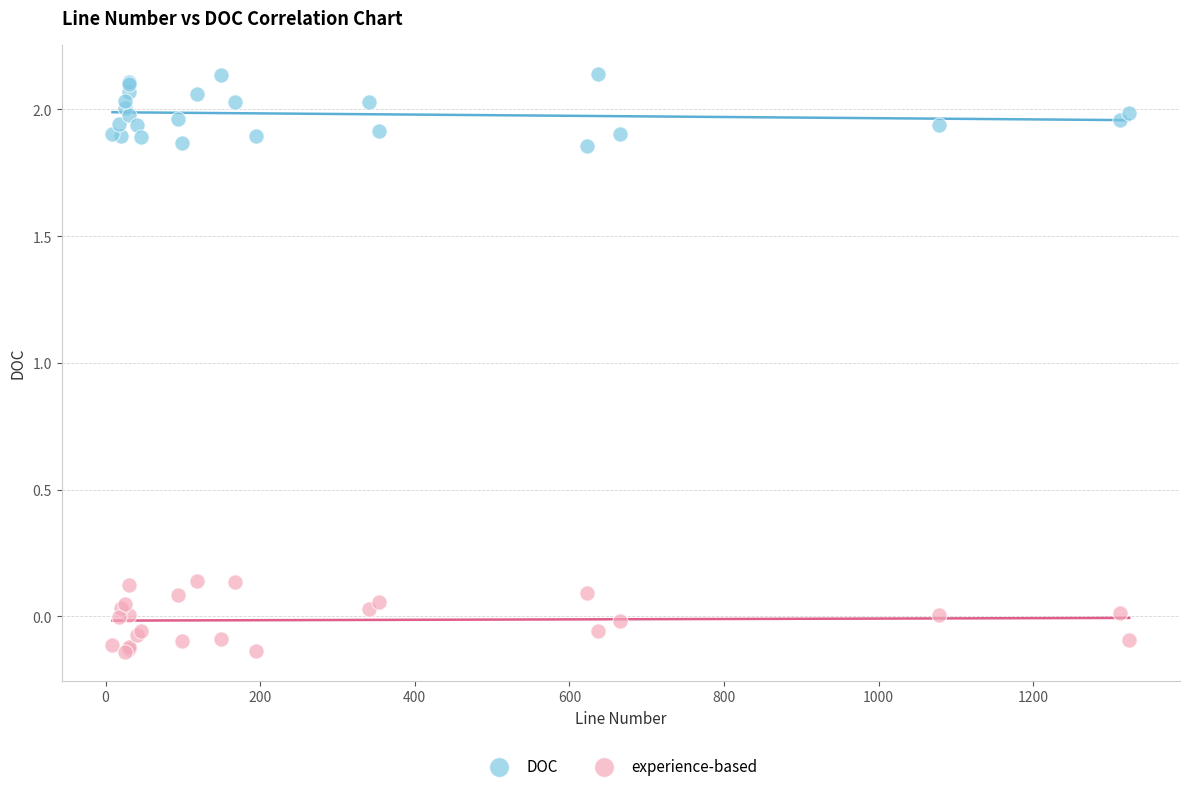

What are all the series names shown in the legend?

DOC, experience-based